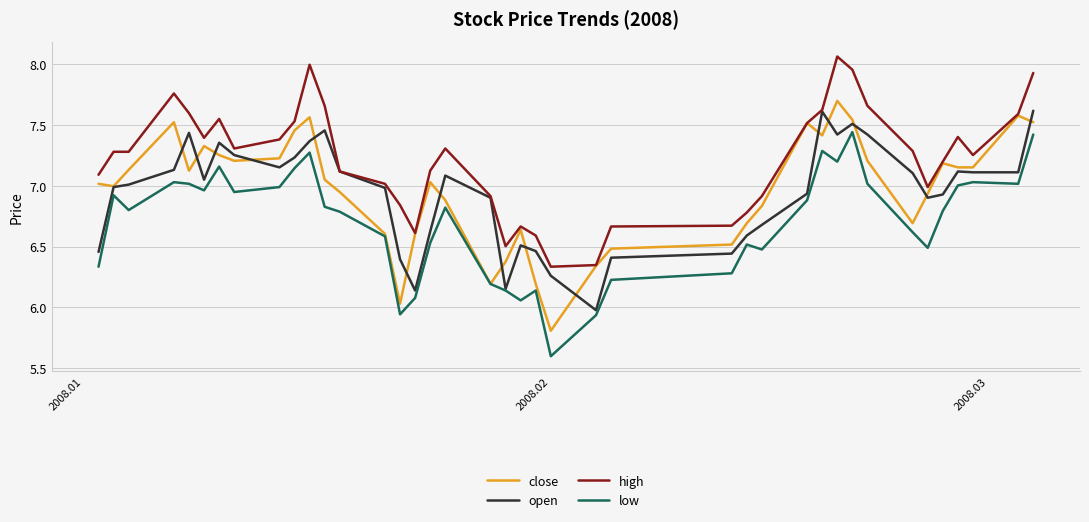

Rank the series by their maximum value, from highest to lowest.

high, close, open, low